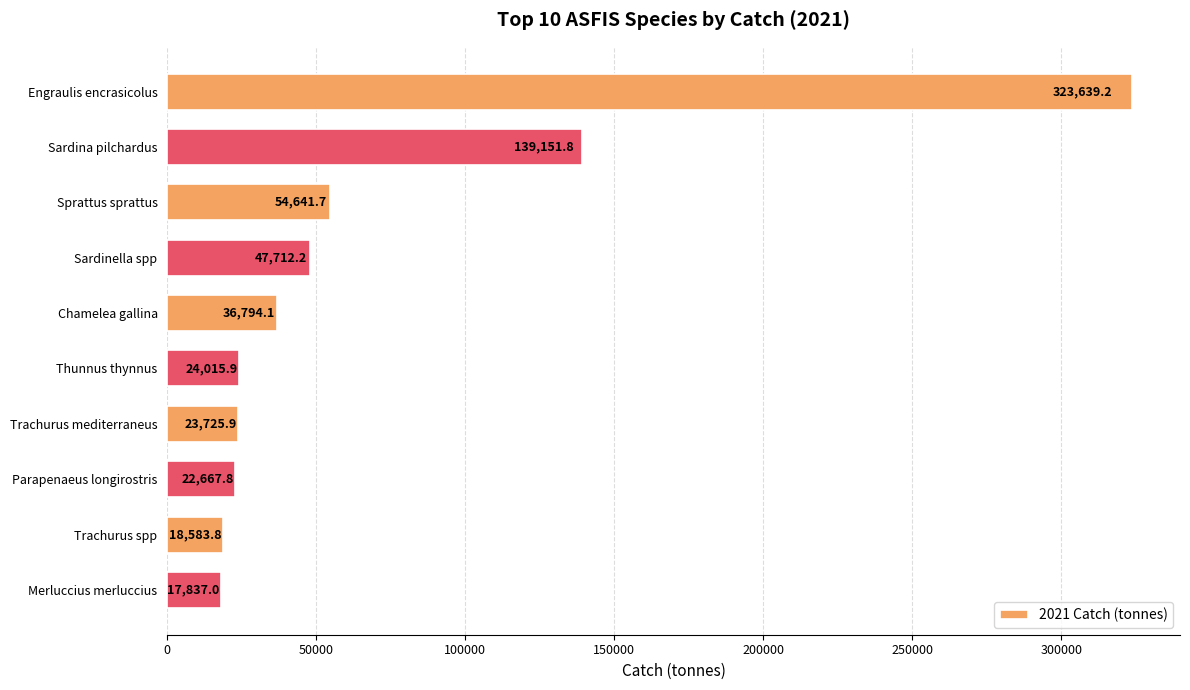

How many bars are there in total?

10